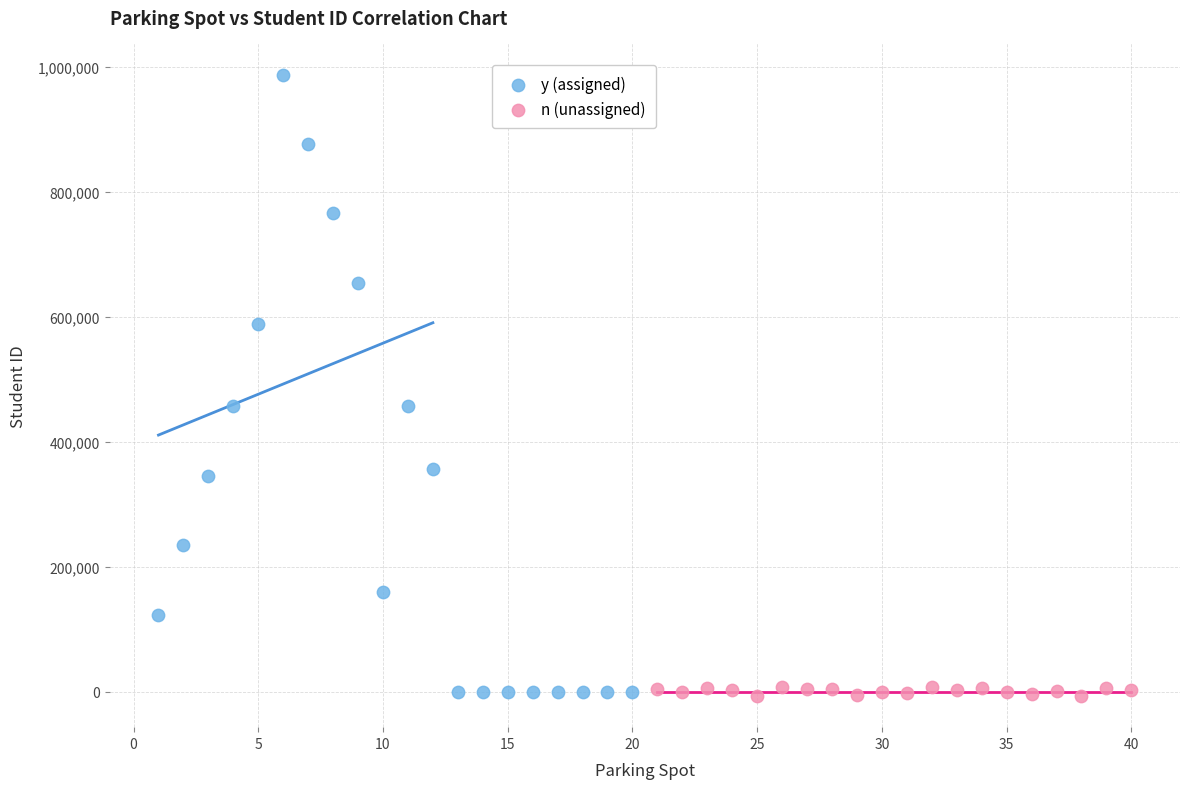

Which series contains the highest Y value?

y (assigned)